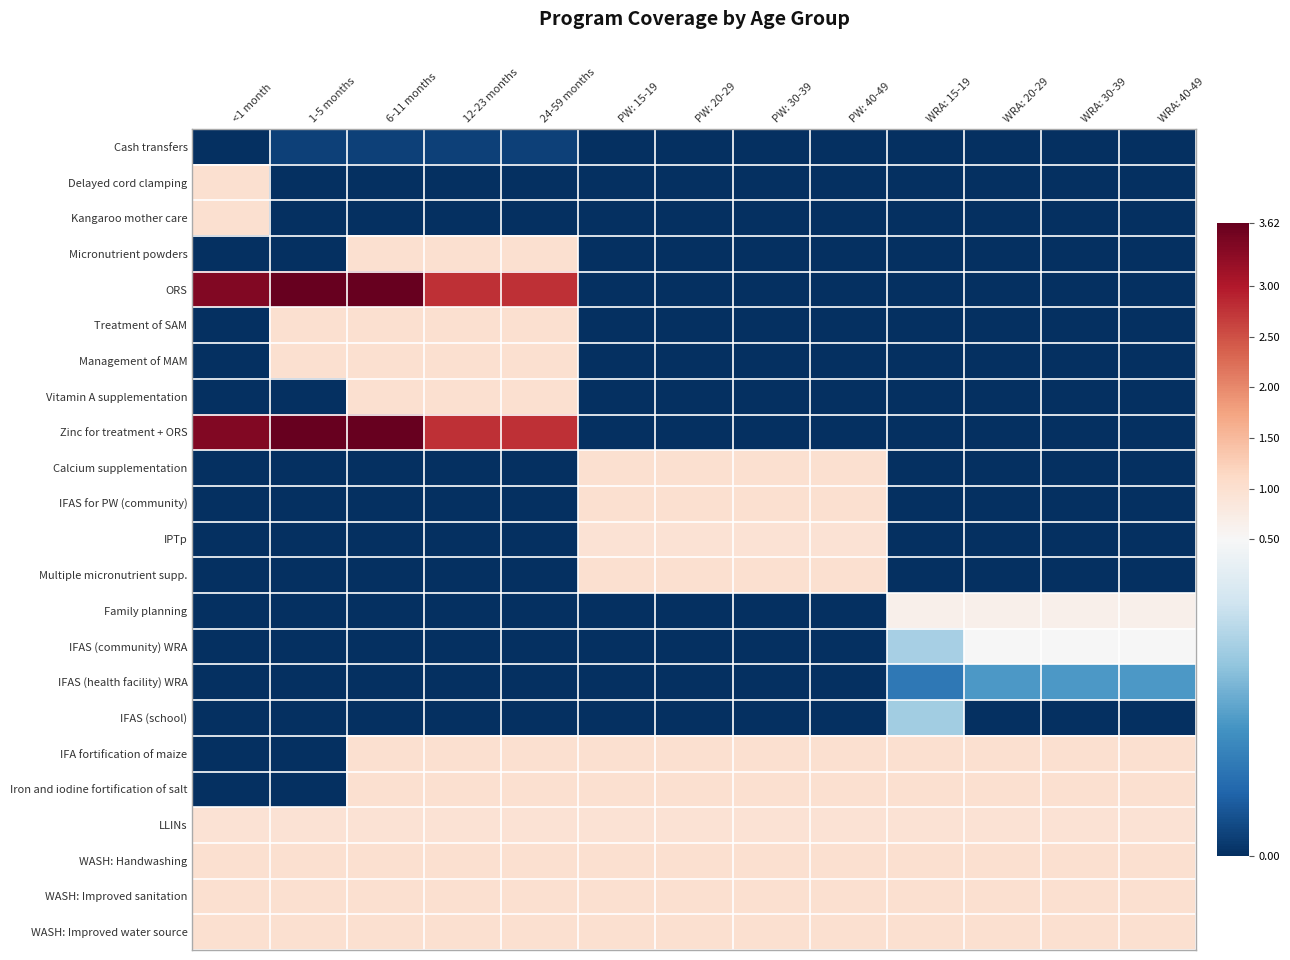

At which category is the sum across all series the highest?

6-11 months